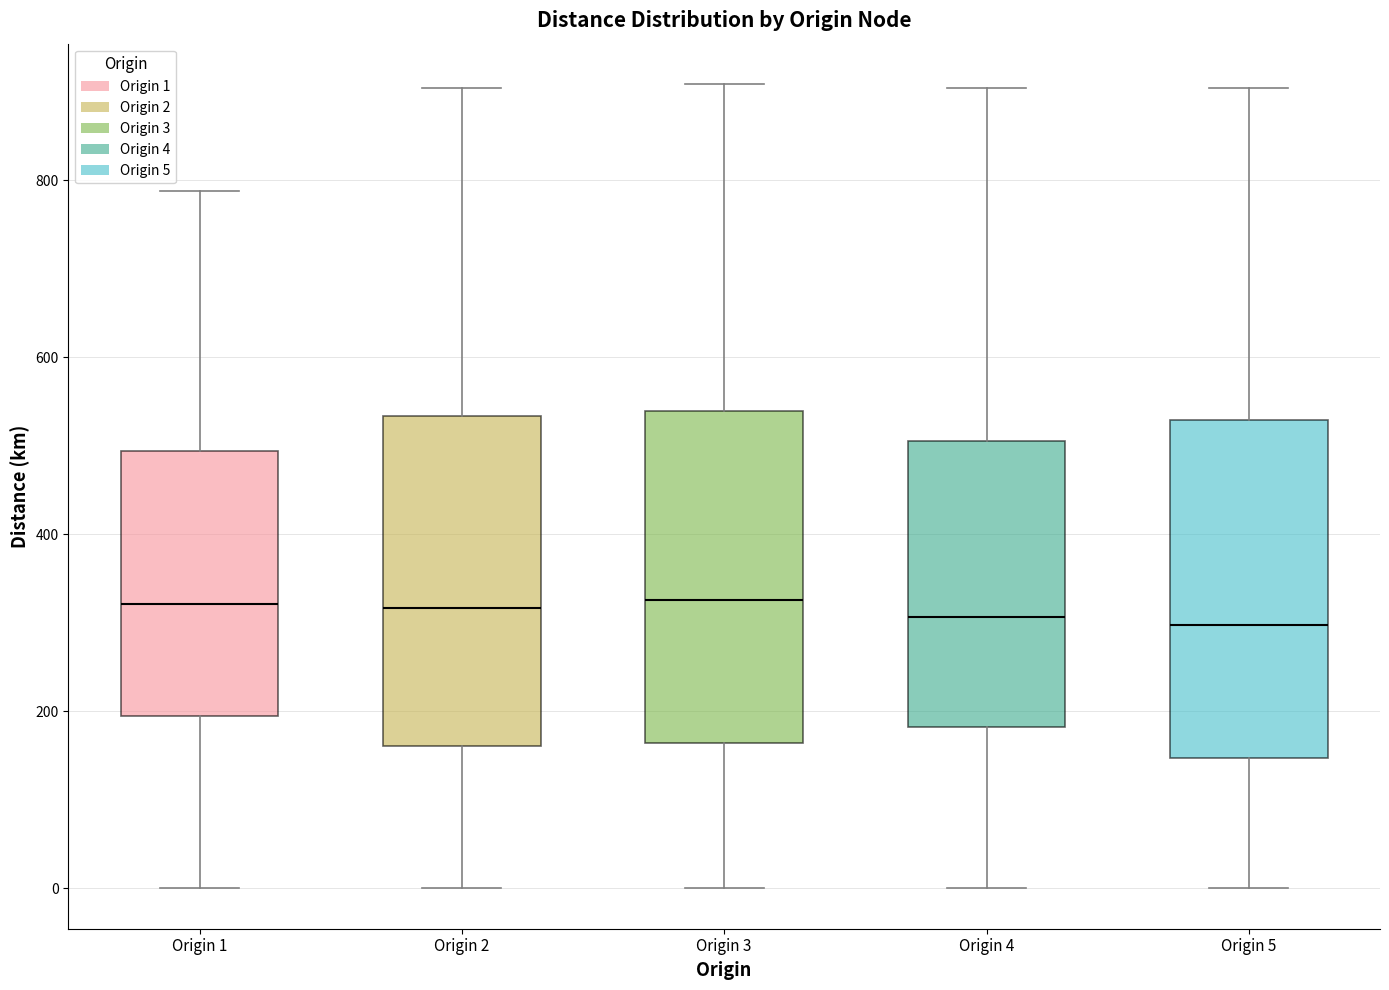

Reading left to right, transcribe this box plot: for each box, give where its median line is, the range the box spans, and where its two whiskers end, as read against the y-axis. The values are not printed on the chart, so give them approximately, as read against the axis.

Origin 1: median 320, box 200 to 500, whiskers 0 to 780
Origin 2: median 320, box 160 to 540, whiskers 0 to 900
Origin 3: median 320, box 160 to 540, whiskers 0 to 900
Origin 4: median 300, box 180 to 500, whiskers 0 to 900
Origin 5: median 300, box 140 to 520, whiskers 0 to 900